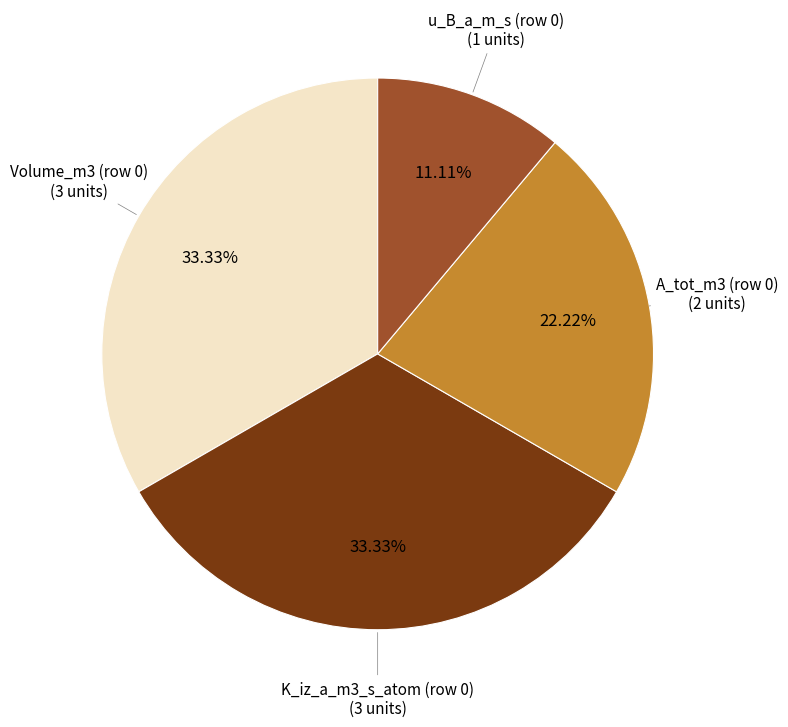

To the nearest percent, what is the average slice percentage?

25%